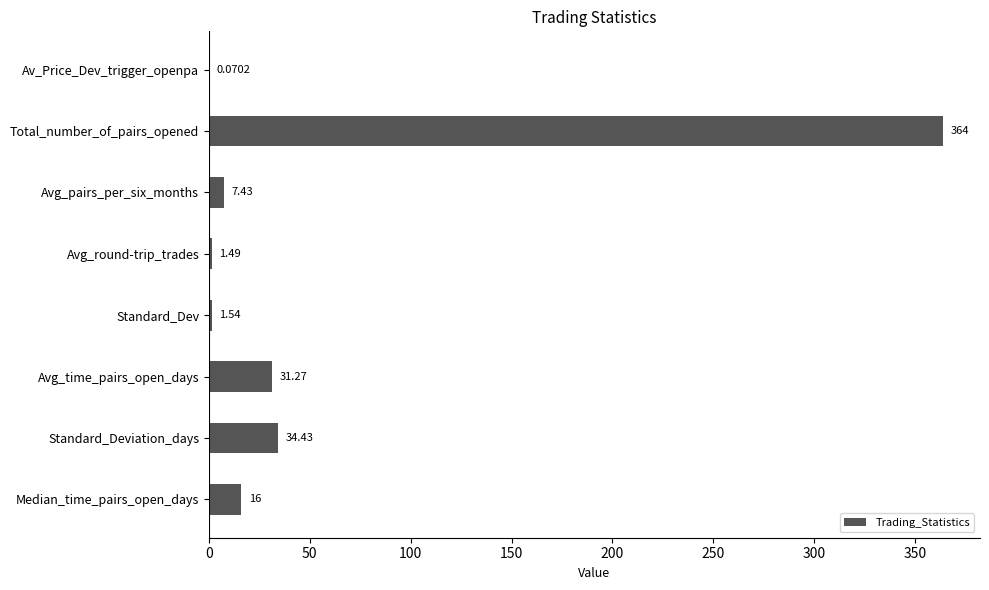

Which category has the highest value across all series?

Total_number_of_pairs_opened